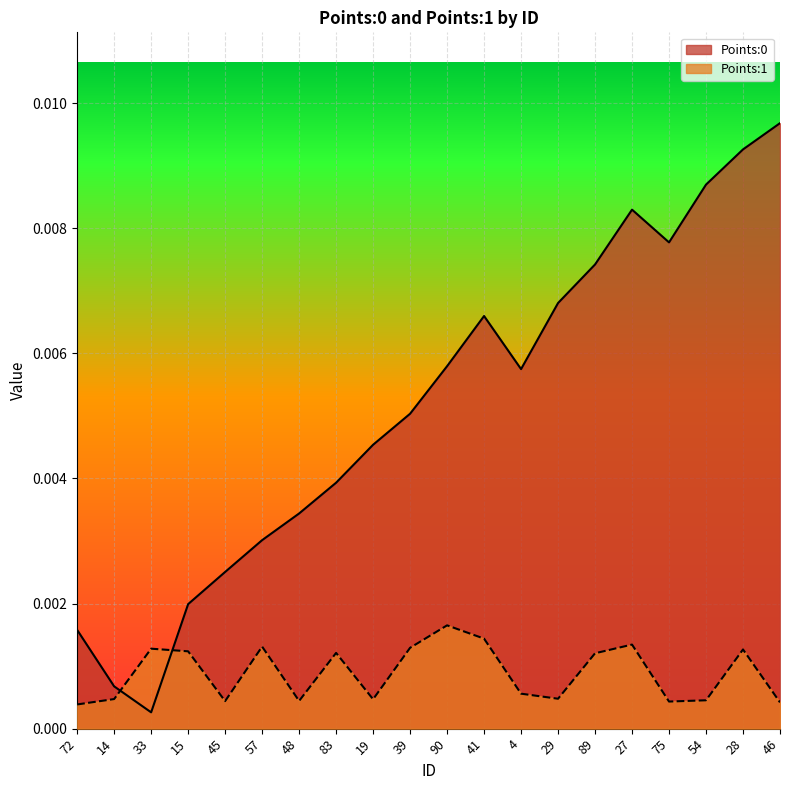

At 75, list the series in order from largest to smallest.

Points:0, Points:1